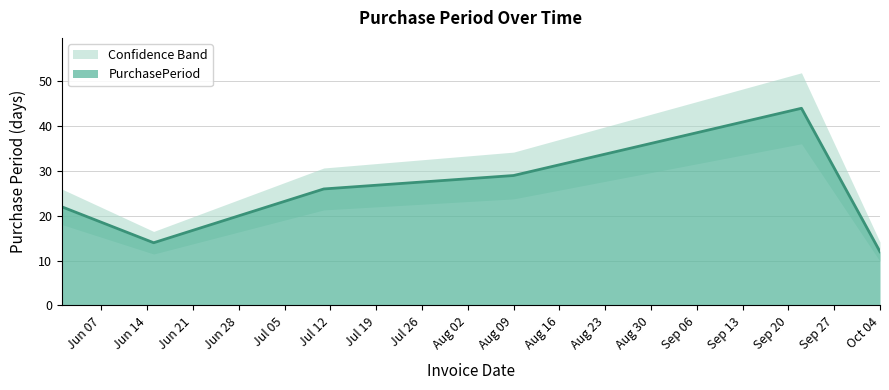

What is the highest value of the PurchasePeriod series?

44